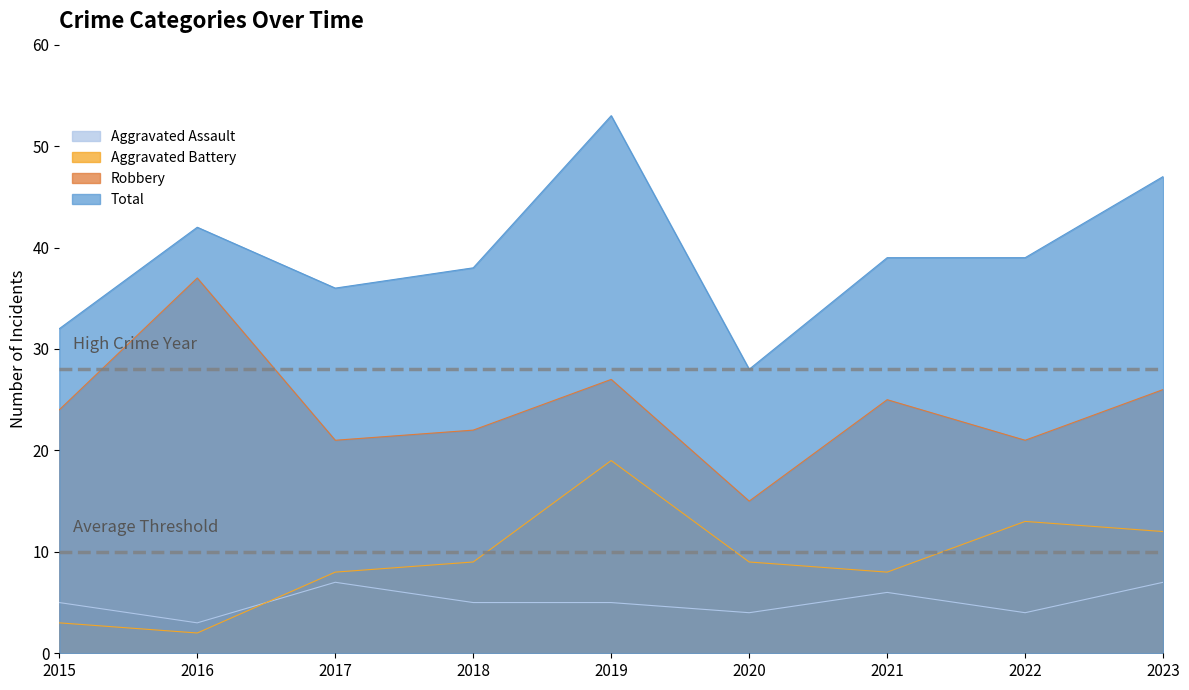

After their last crossing, which series has the higher values: Aggravated Battery or Aggravated Assault?

Aggravated Battery